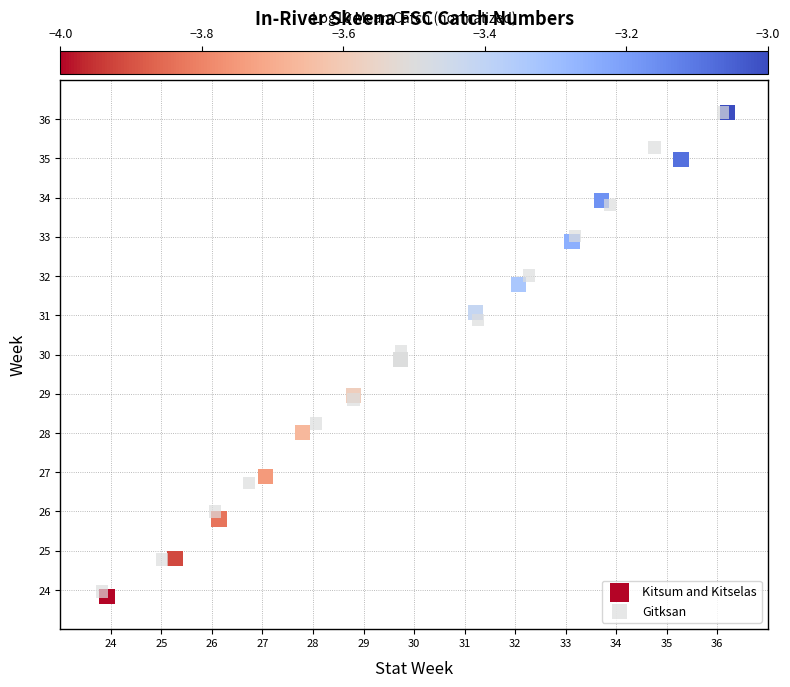

What are all the series names shown in the legend?

Kitsum and Kitselas, Gitksan